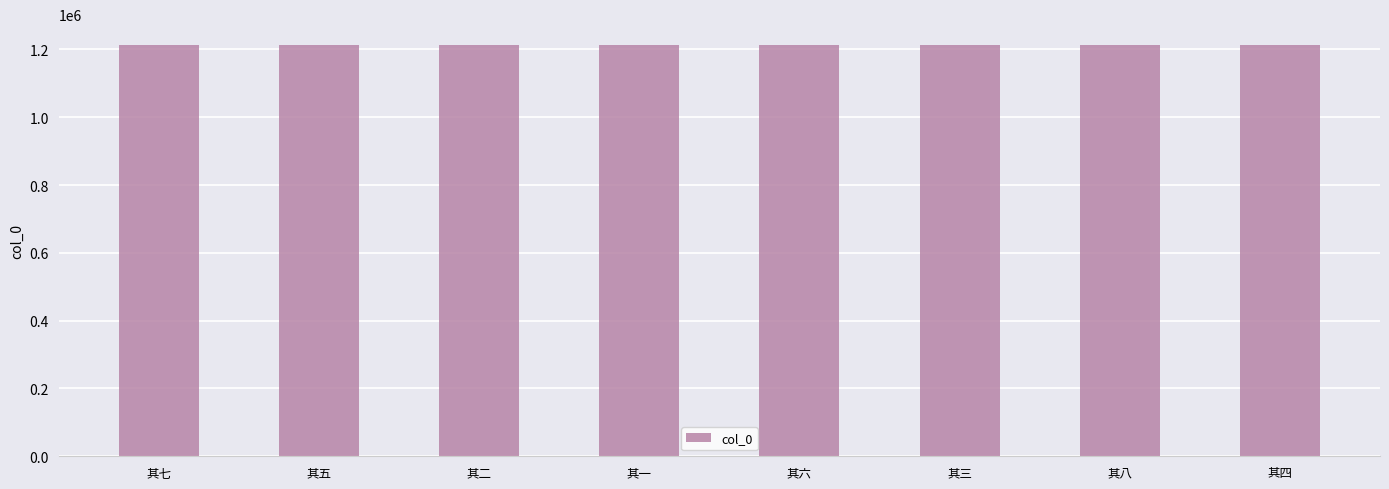

What is the difference between the maximum and minimum values?

7